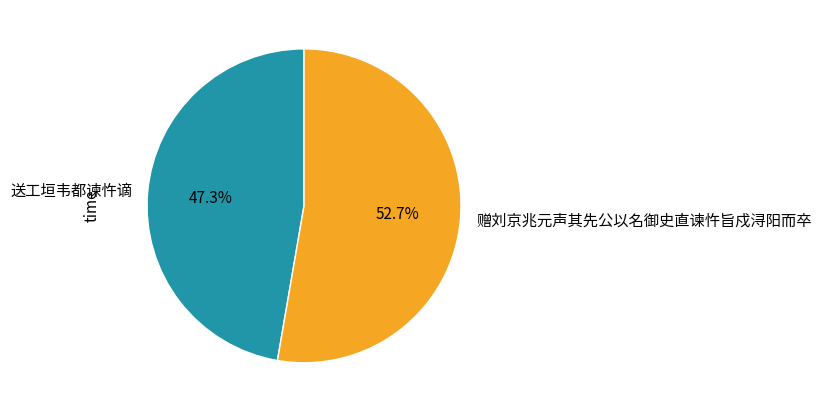

Is the sum of 送工垣韦都谏忤谪 and 赠刘京兆元声其先公以名御史直谏忤旨戍浔阳而卒 greater than half?

Yes